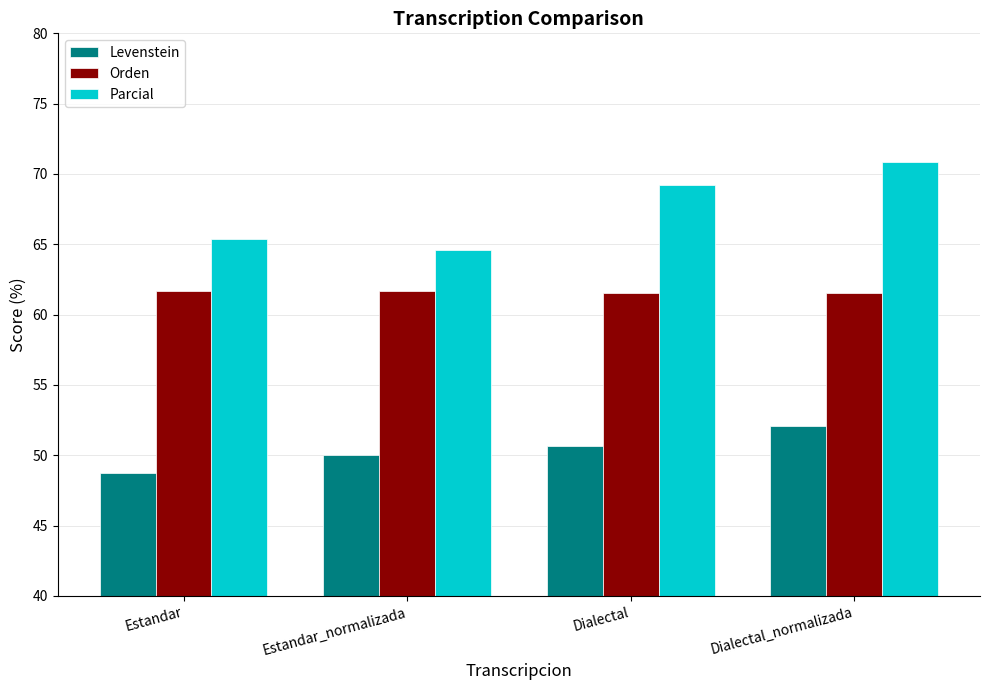

Which series has the largest range (max minus min)?

Parcial